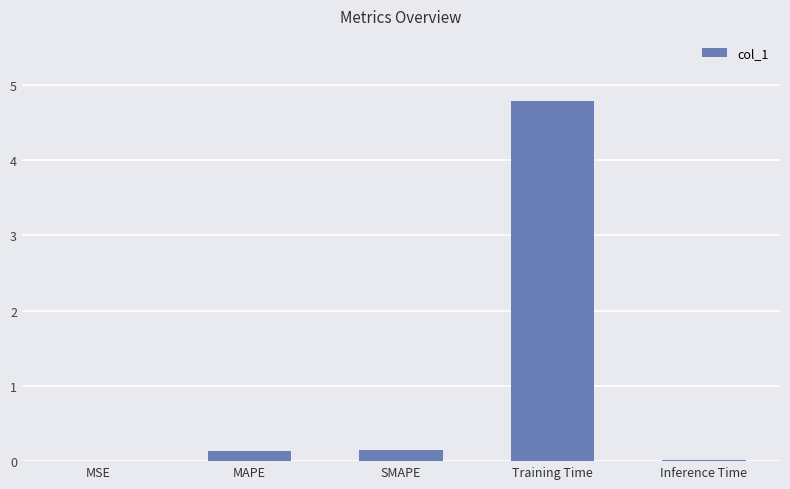

True or false: the data shows 0.0 at Inference Time.

True